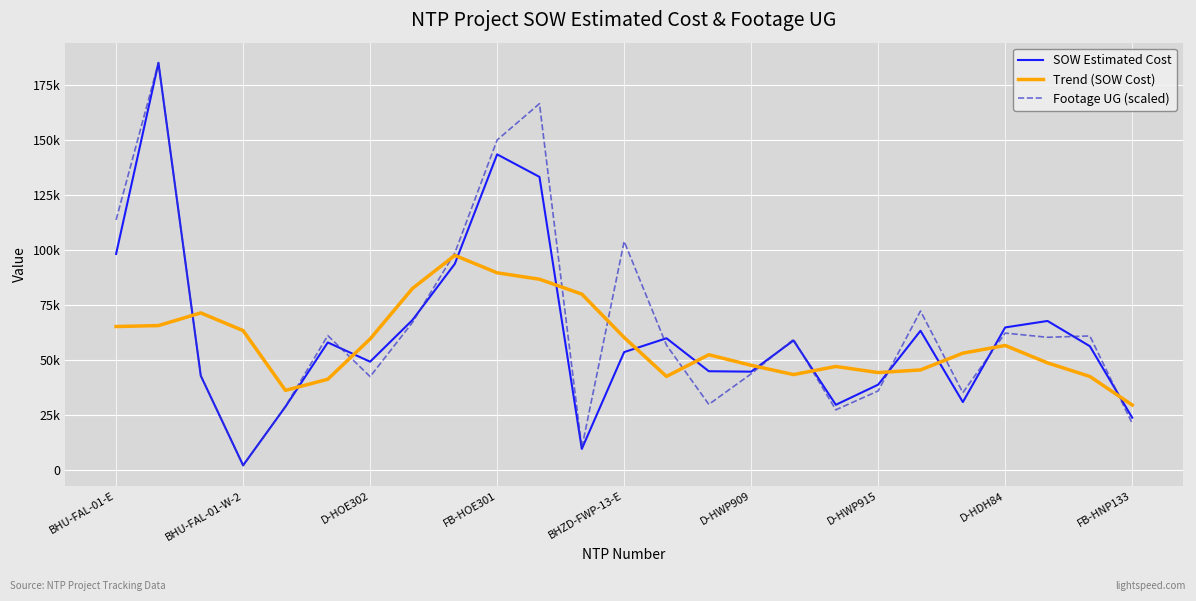

Where does the SOW Estimated Cost series first go above 56262?

BHU-FAL-01-E